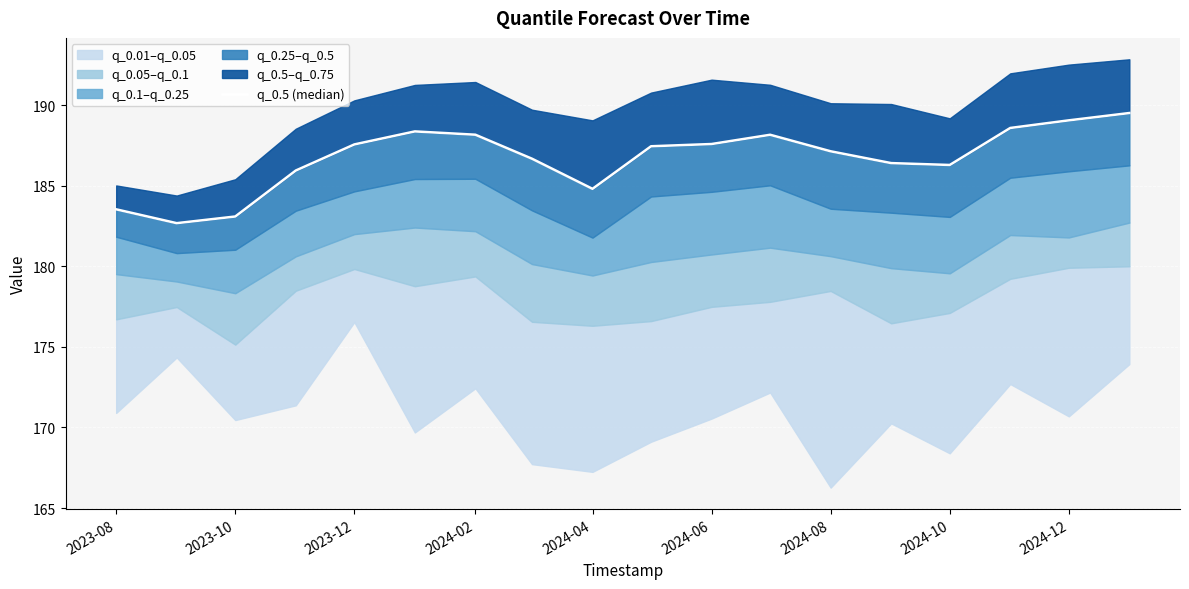

True or false: there are more than 1 points higher than both neighbors.

True